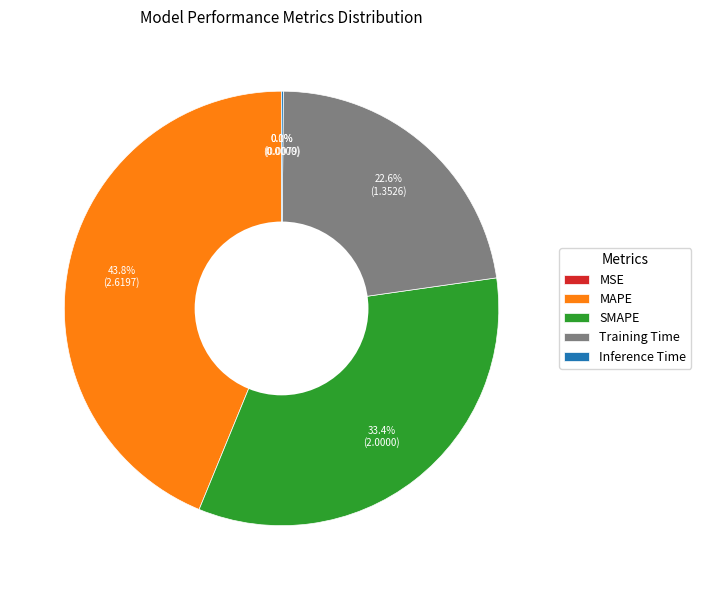

To the nearest percent, what portion does SMAPE represent?

33%